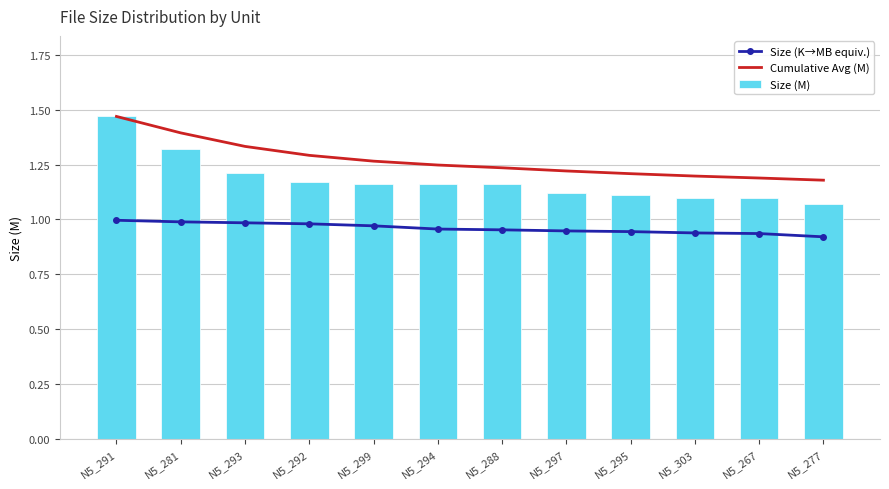

What is the difference between the maximum and minimum values in the Cumulative Avg (M) series?

0.3